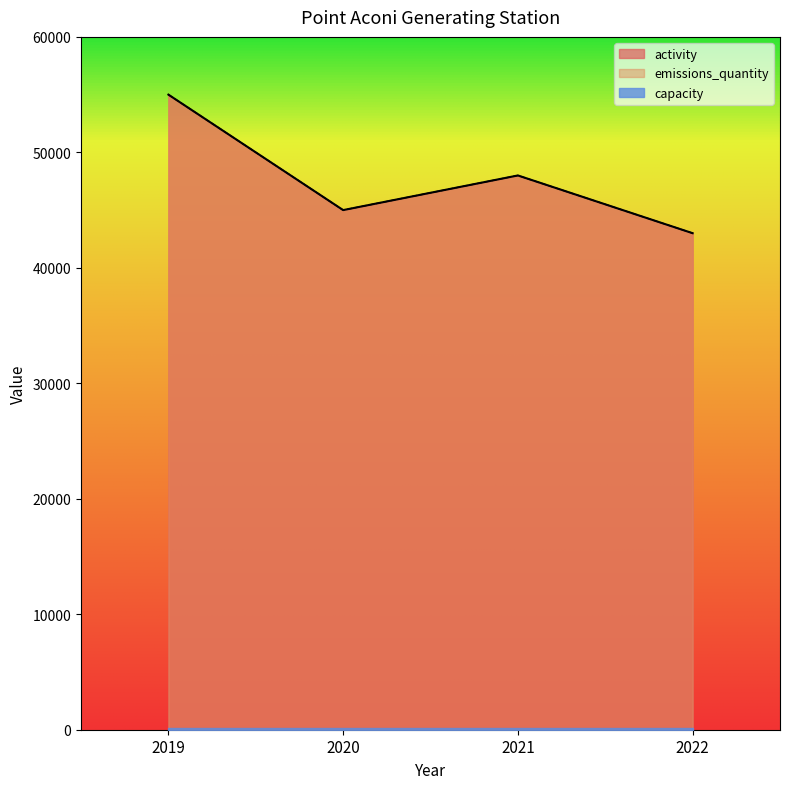

The value of activity at 2022 is 27831. True or false?

False